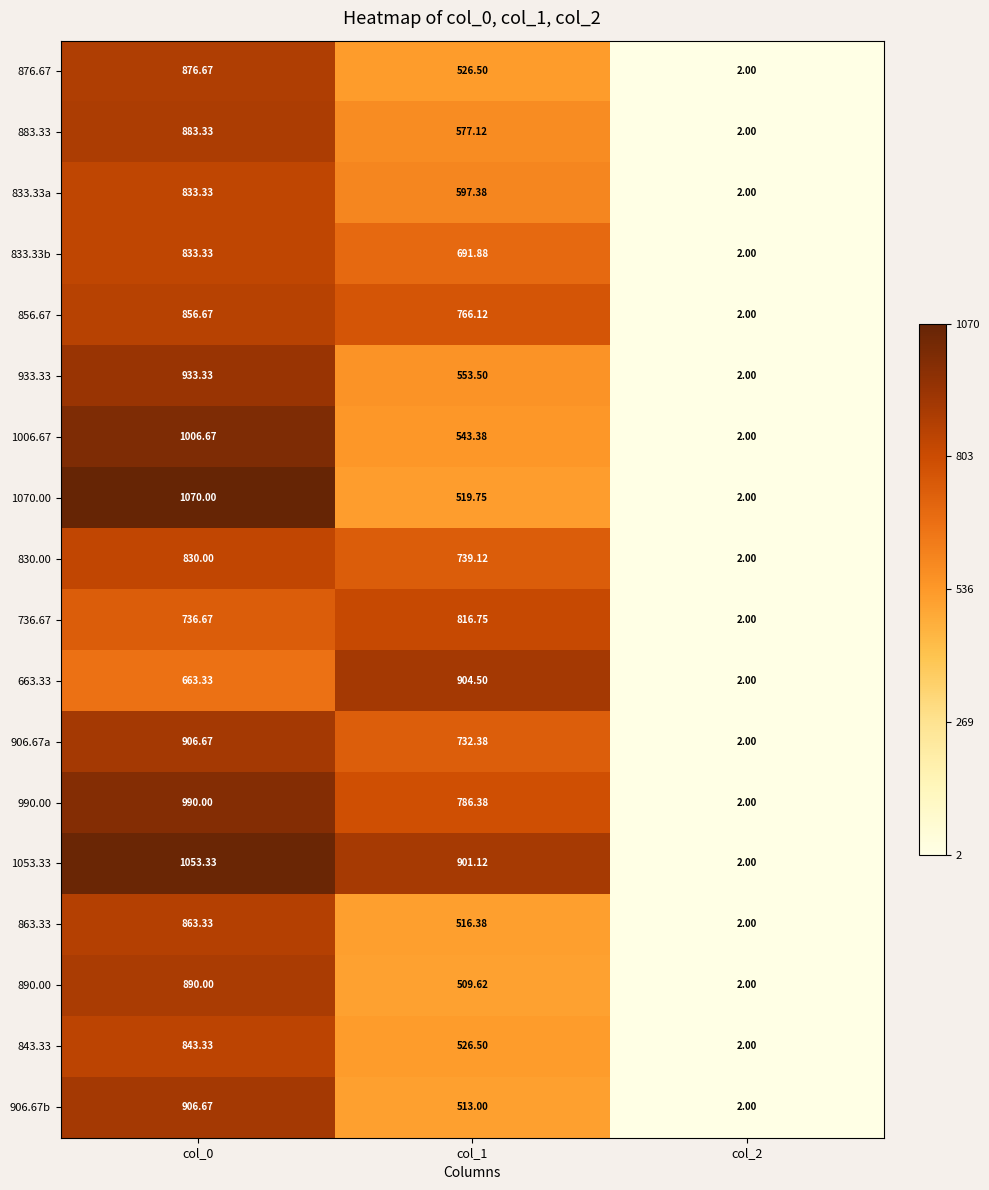

Is the value of 890.00 at col_0 greater than the value of 1070.00 at col_0?

No